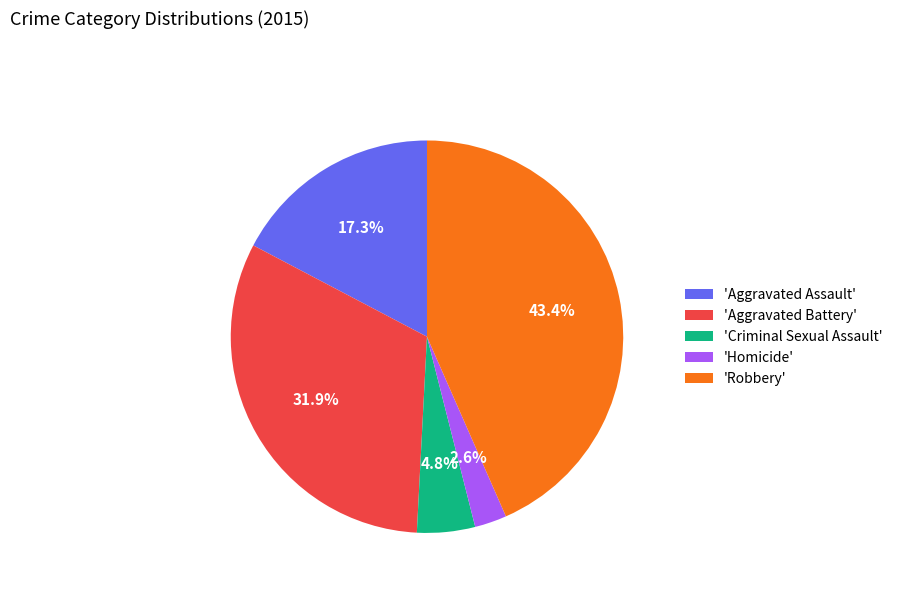

What is the largest slice in the pie chart?

'Robbery'